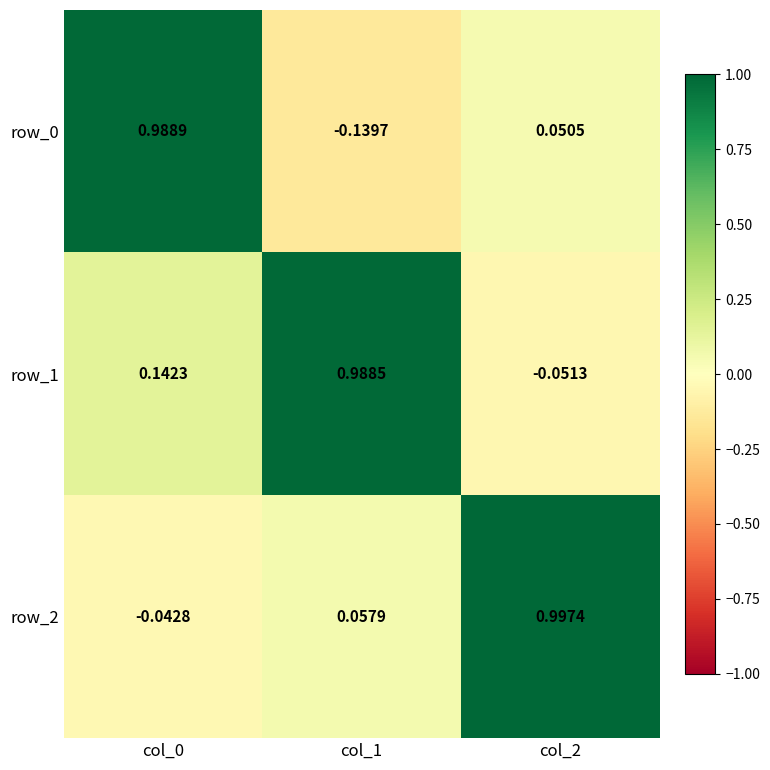

What is the average value of the row_0 series?

0.3